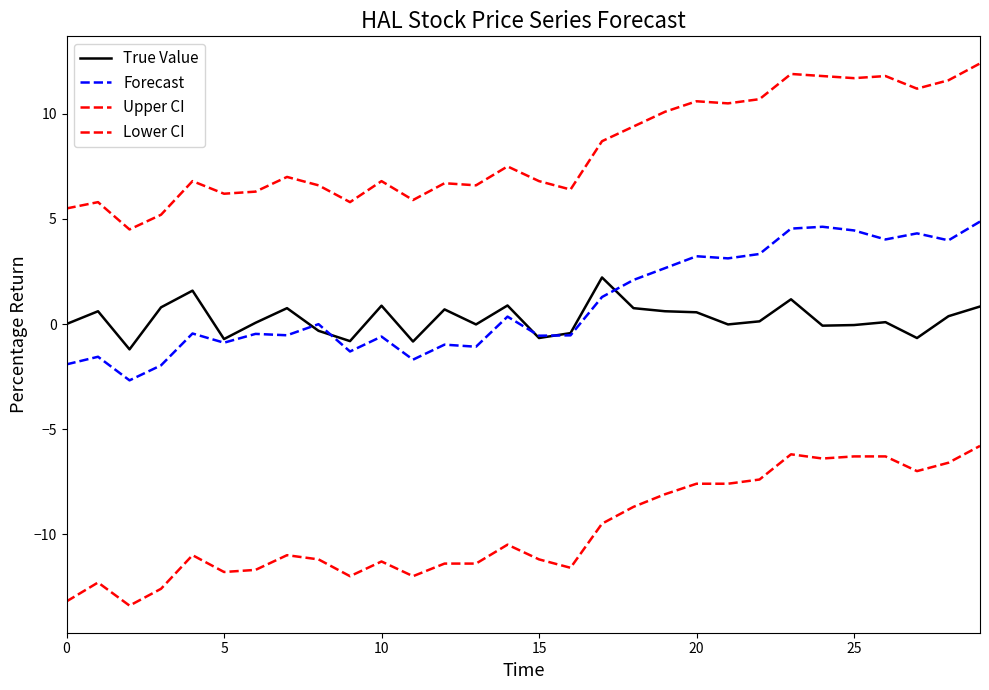

How many lines are shown in the chart?

4